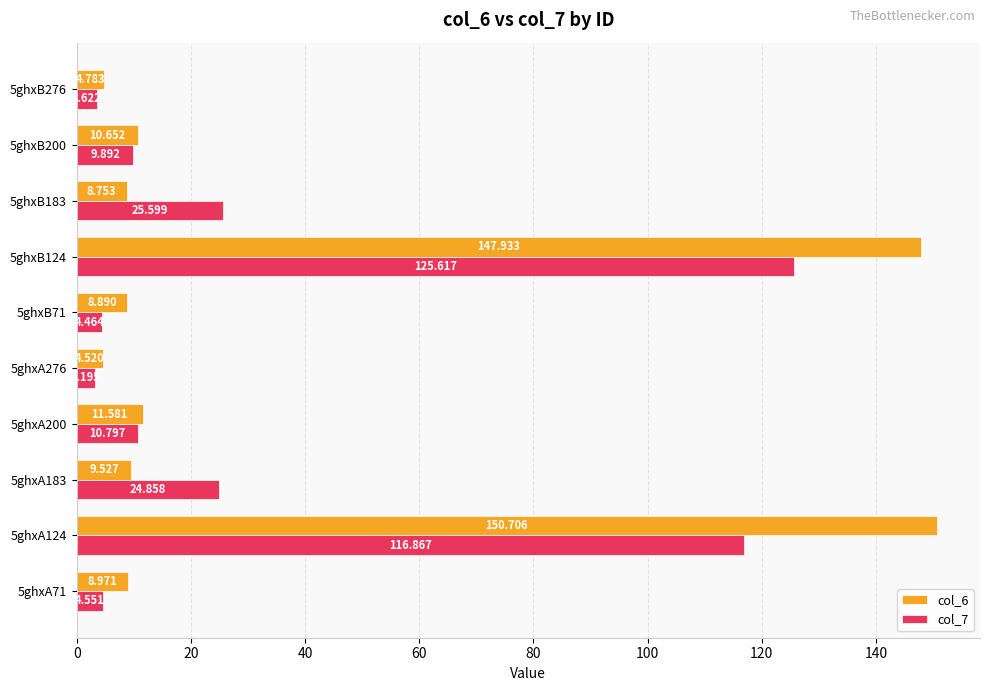

Count the number of categories in the chart.

10